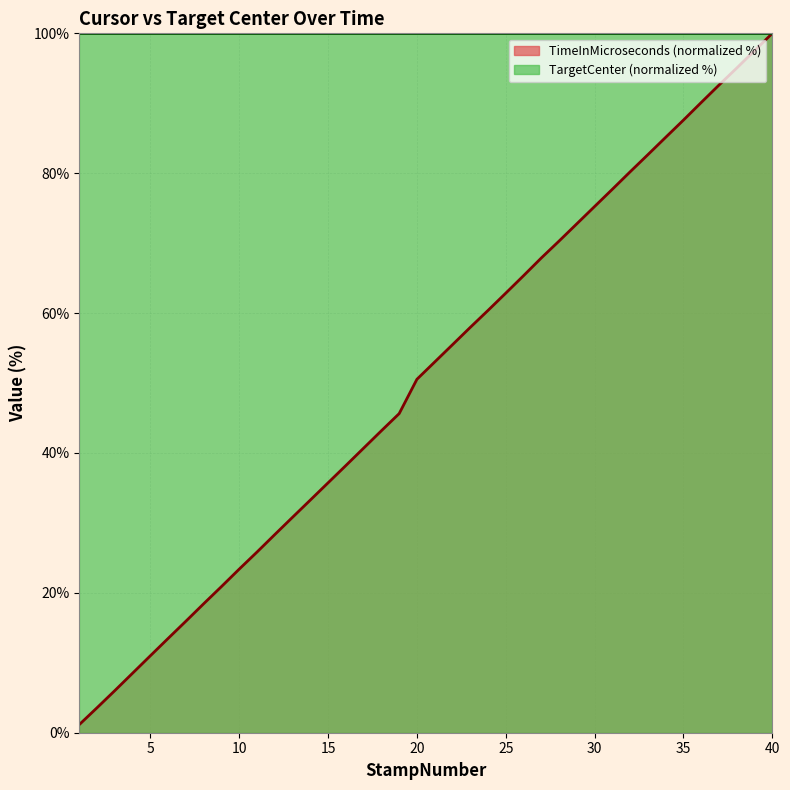

Does the chart have visible grid lines?

Yes